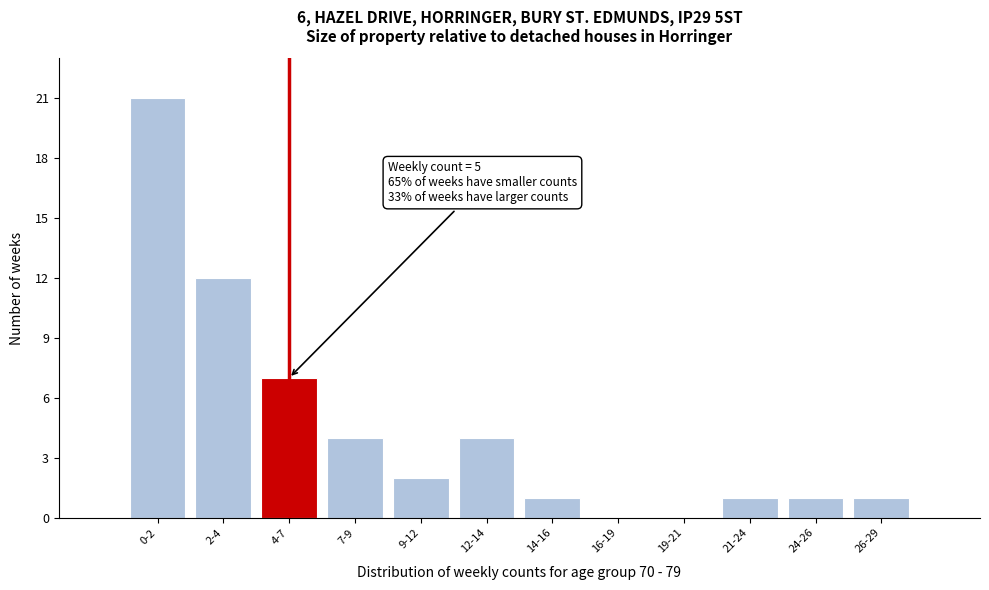

Reading left to right, what are all the values shown in this chart?

0-2=21	2-4=12	4-7=7	7-9=4	9-12=2	12-14=4	14-16=1	16-19=0	19-21=0	21-24=1	24-26=1	26-29=1